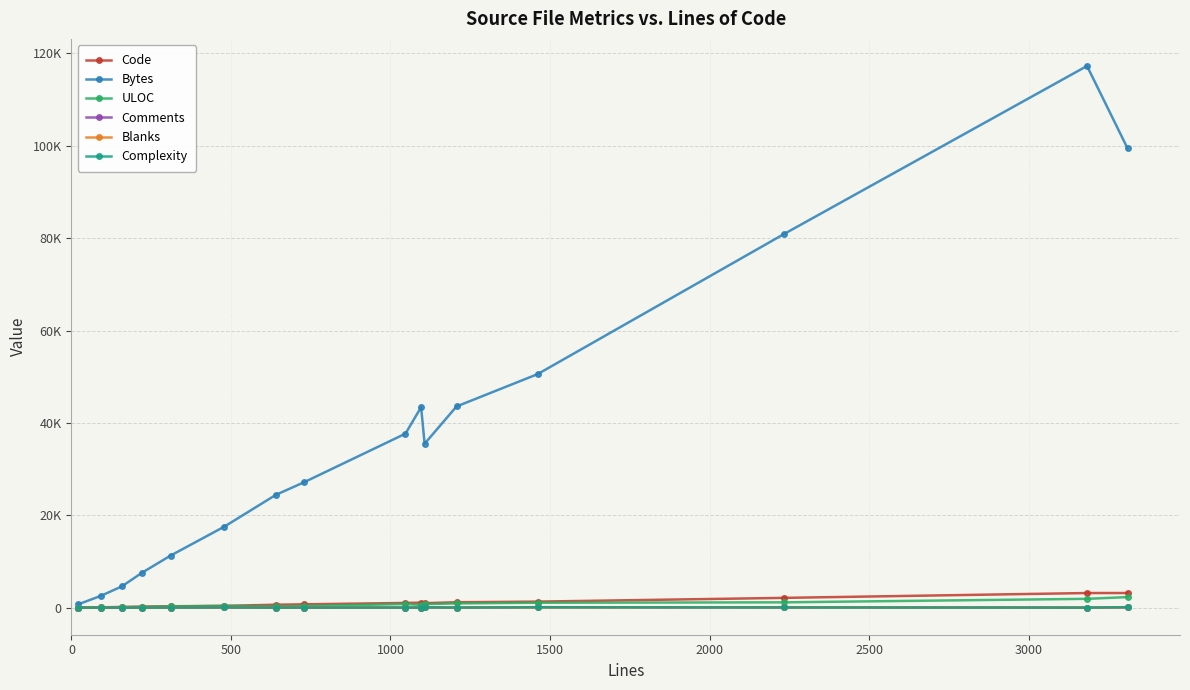

Reading left to right, what are all the values shown in this chart?

Code: 22	78	125	217	300	385	631	719	1018	1075	972	1165	1305	2115	3161	3167
Bytes: 736	2541	4599	7589	11277	17528	24429	27147	37672	43415	35496	43561	50558	80924	117287	99455
ULOC: 17	54	122	165	255	371	248	348	780	569	757	914	1062	1148	1906	2286
Comments: 0	8	15	5	8	48	3	1	20	4	56	18	98	59	10	69
Blanks: 0	6	18	0	3	46	7	9	9	17	79	24	58	60	12	74
Complexity: 0	2	3	0	13	38	0	9	10	7	66	11	81	38	5	99